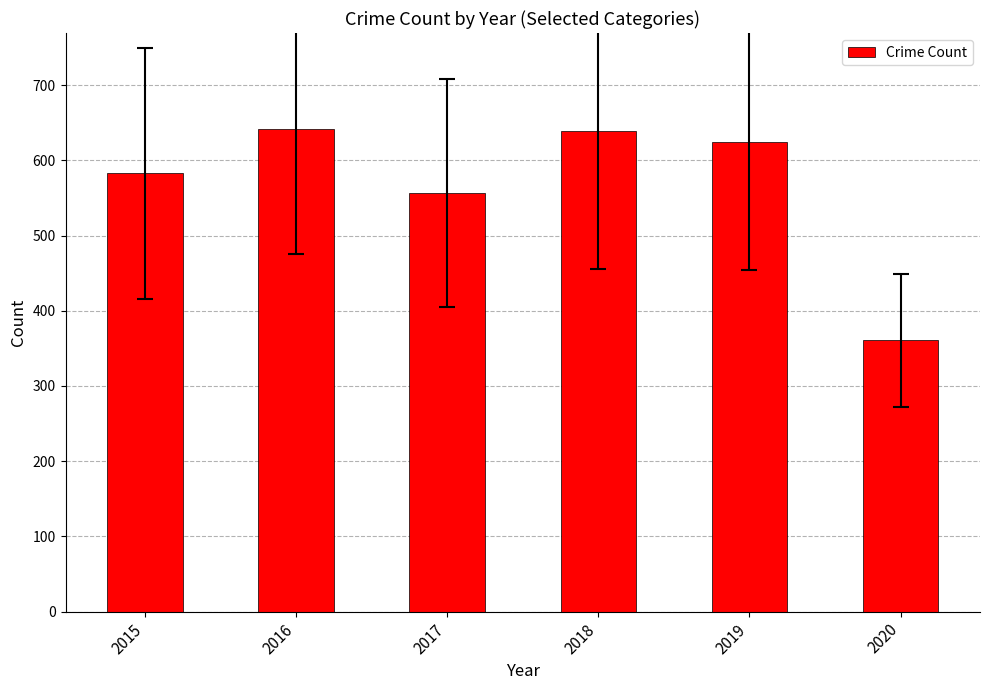

How many data points are less than 624?

3